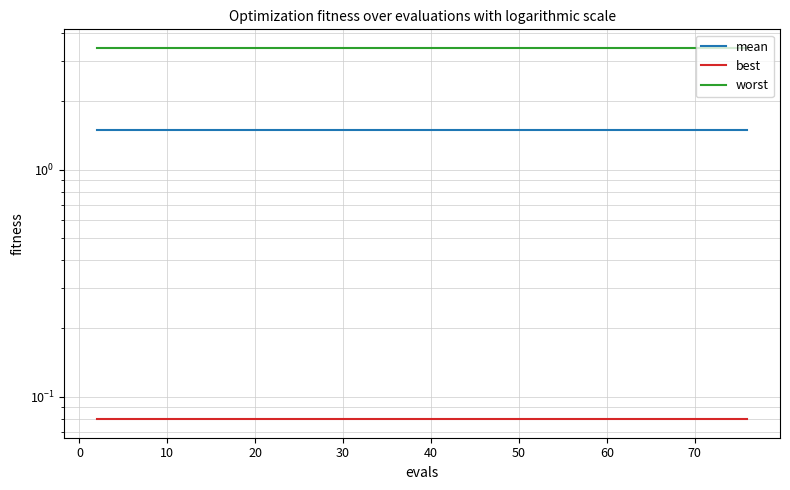

What is the spread (max minus min) of values at 60?

3.4